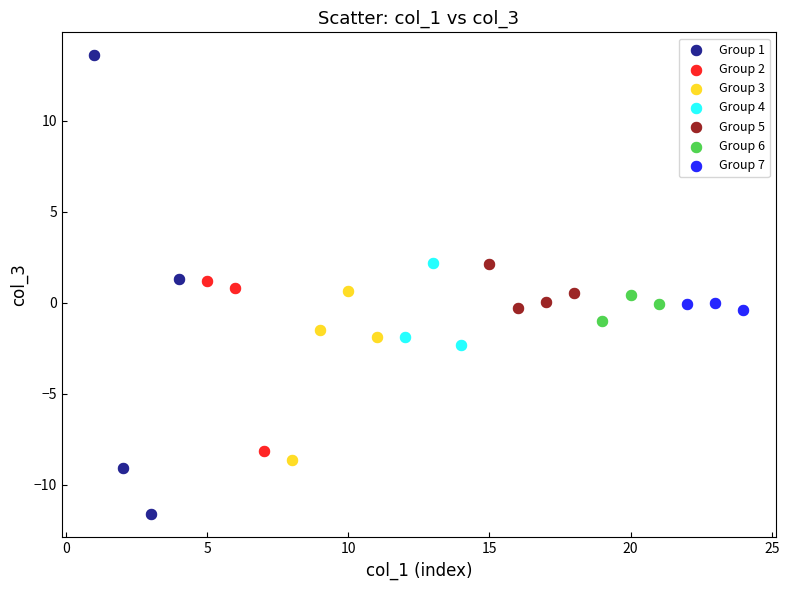

Which series contains the highest Y value?

Group 1